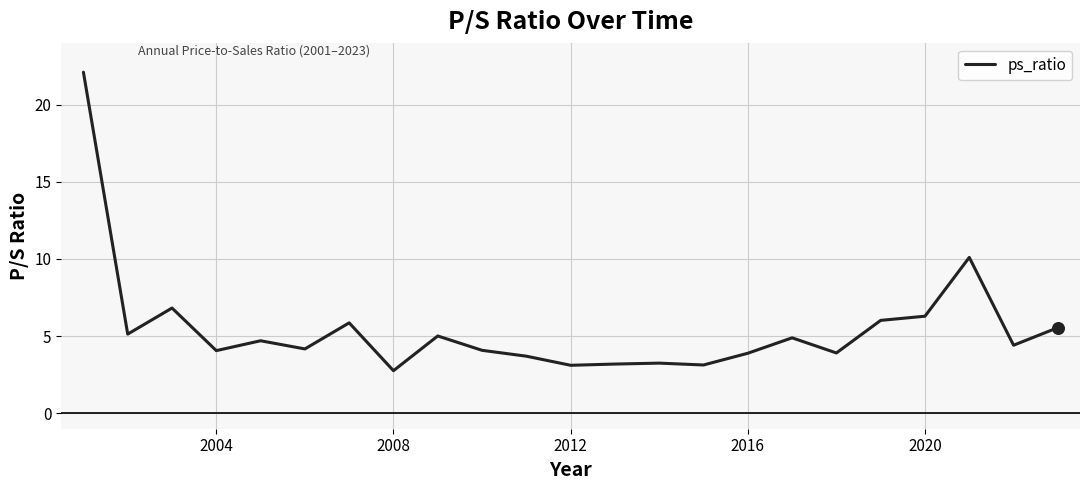

What is the greatest value displayed?

22.1